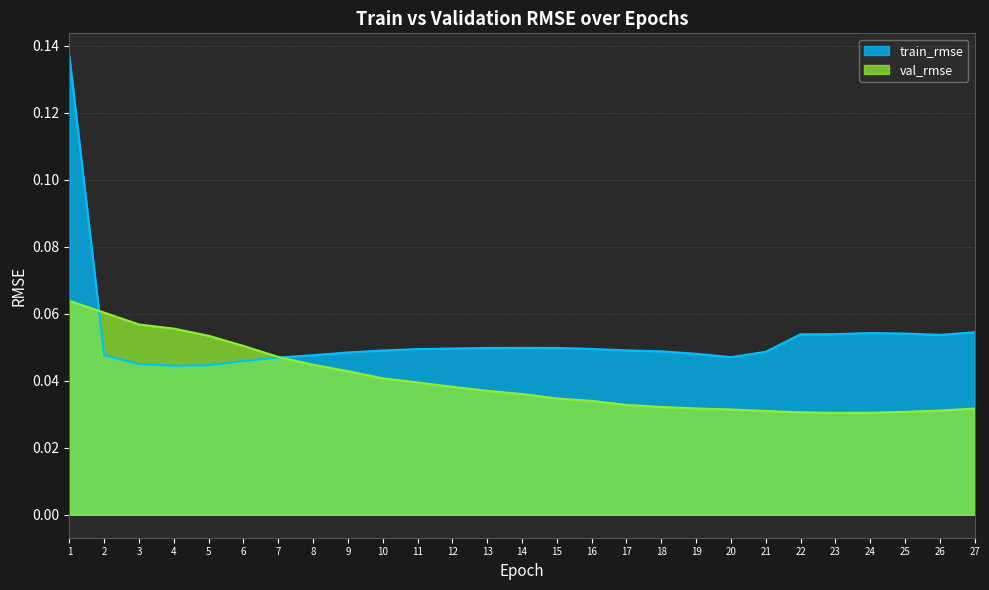

Does the chart have visible grid lines?

Yes